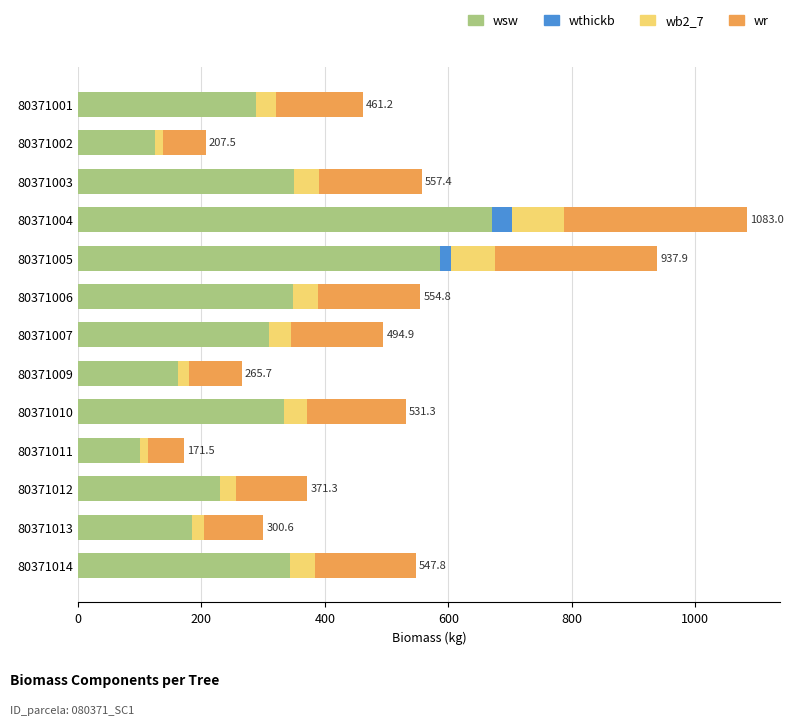

What is the highest value of the wsw series?

670.3